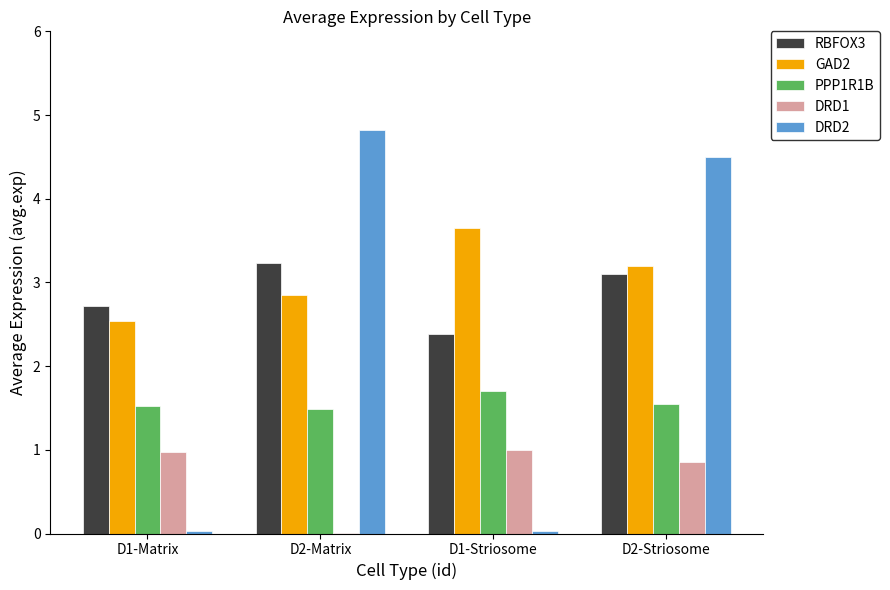

Is the value of PPP1R1B at D2-Striosome greater than the value of DRD1 at D2-Striosome?

Yes